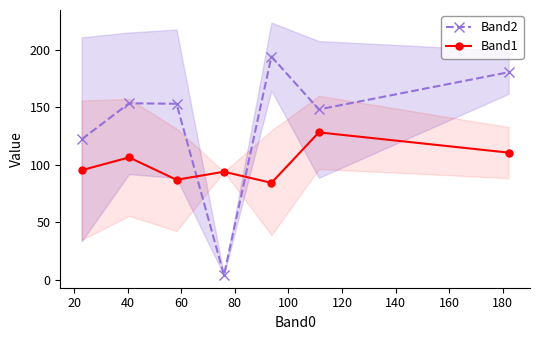

At how many categories does at least one series exceed 107?

6